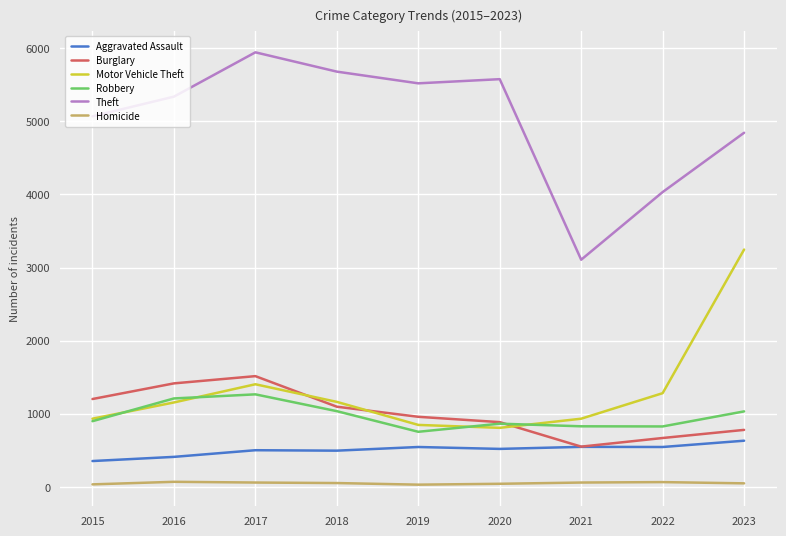

Which series has the widest spread of values?

Theft